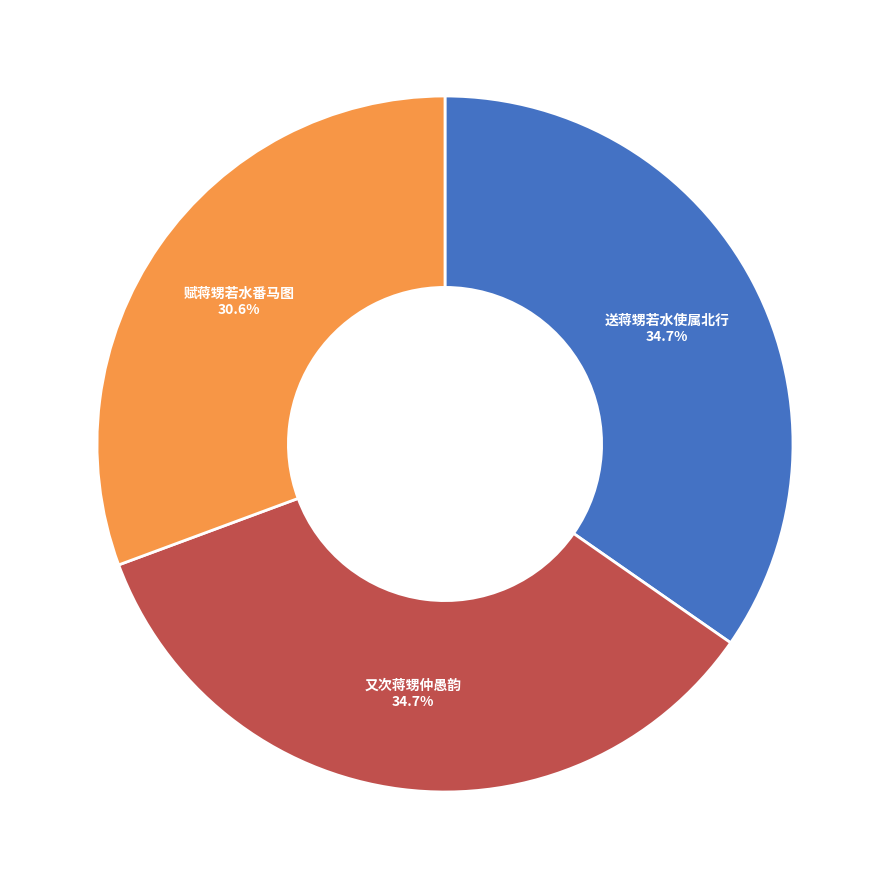

Does any single category account for the majority?

No